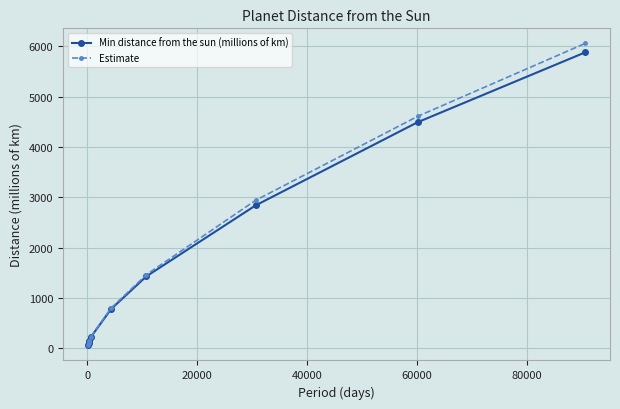

What is the value of the Min distance from the sun (millions of km) point at the 8th from the left?

4488.9